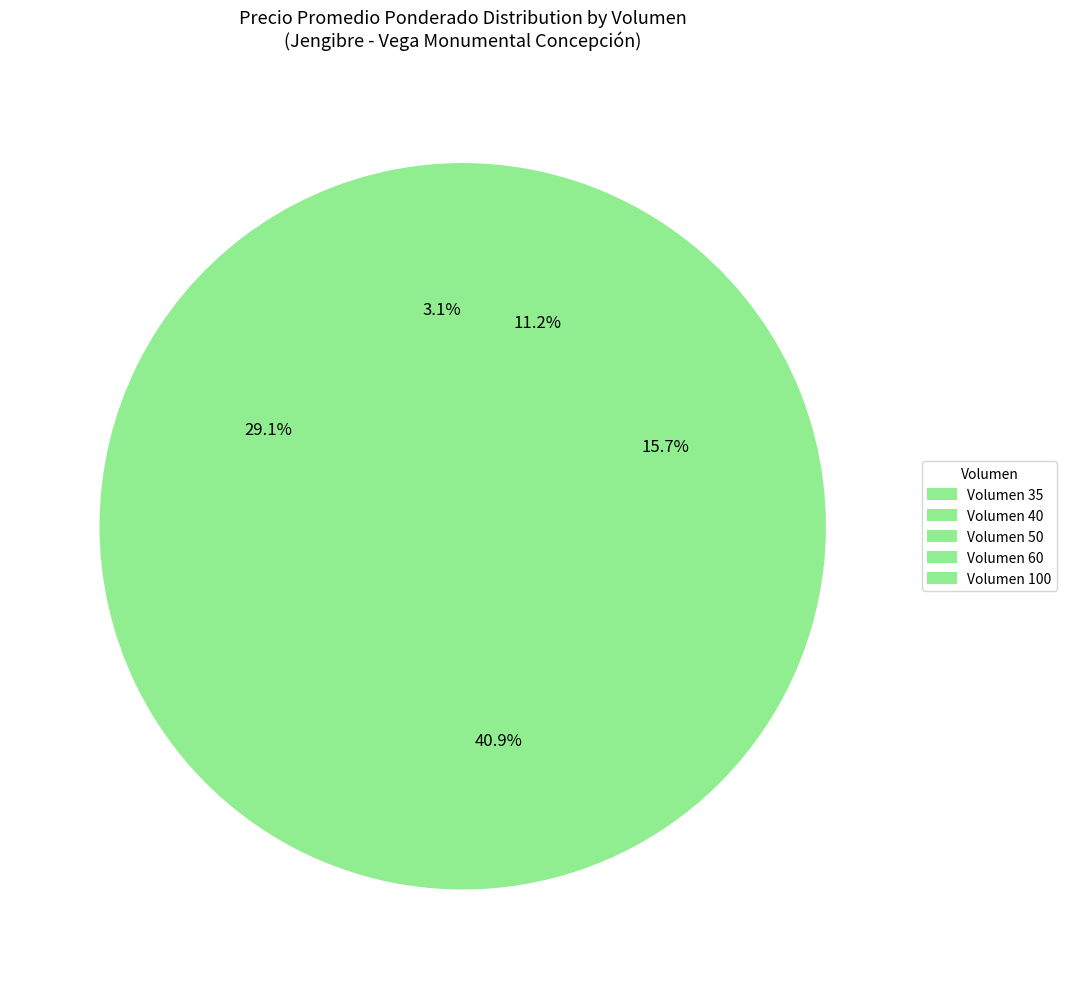

How many segments does this pie chart have?

5